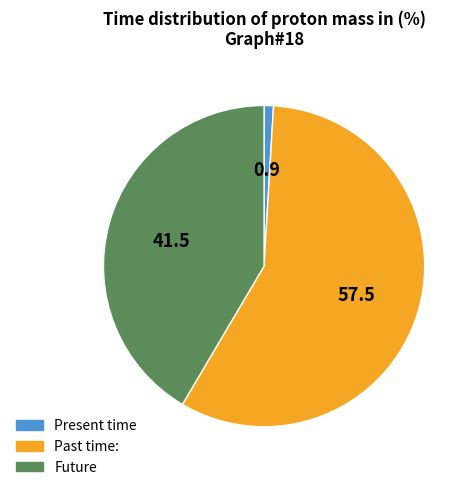

Which category has the smallest portion of the pie?

Present time